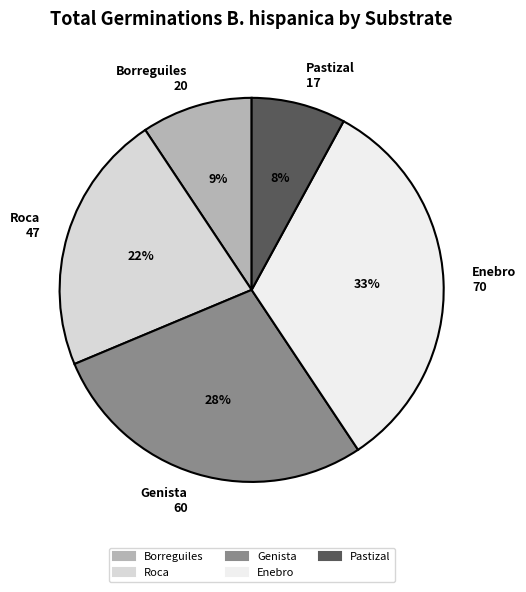

To the nearest percent, what portion does Roca represent?

22%